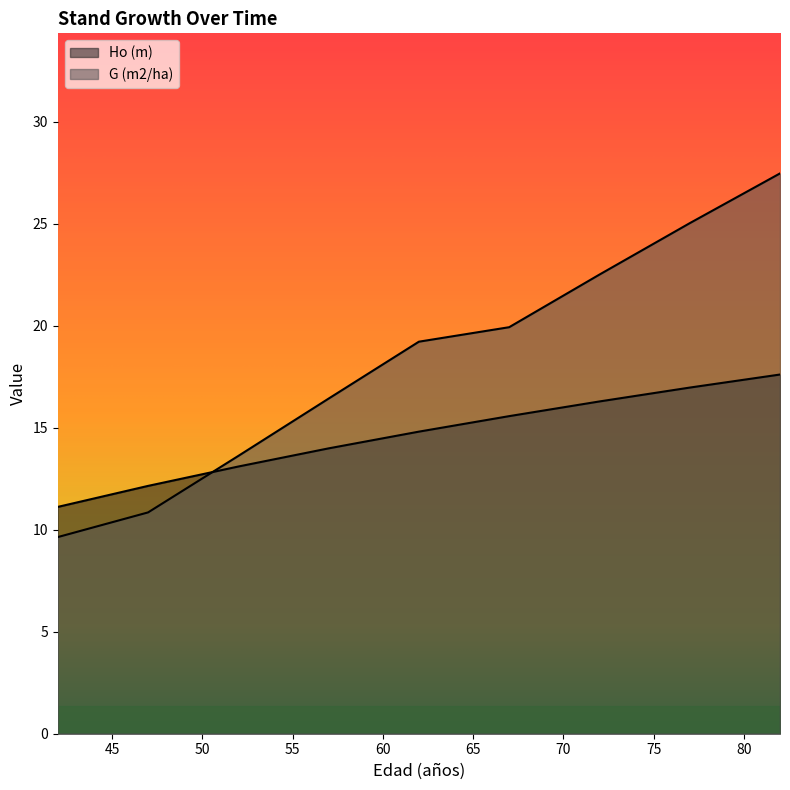

How many data points does each series have?

9